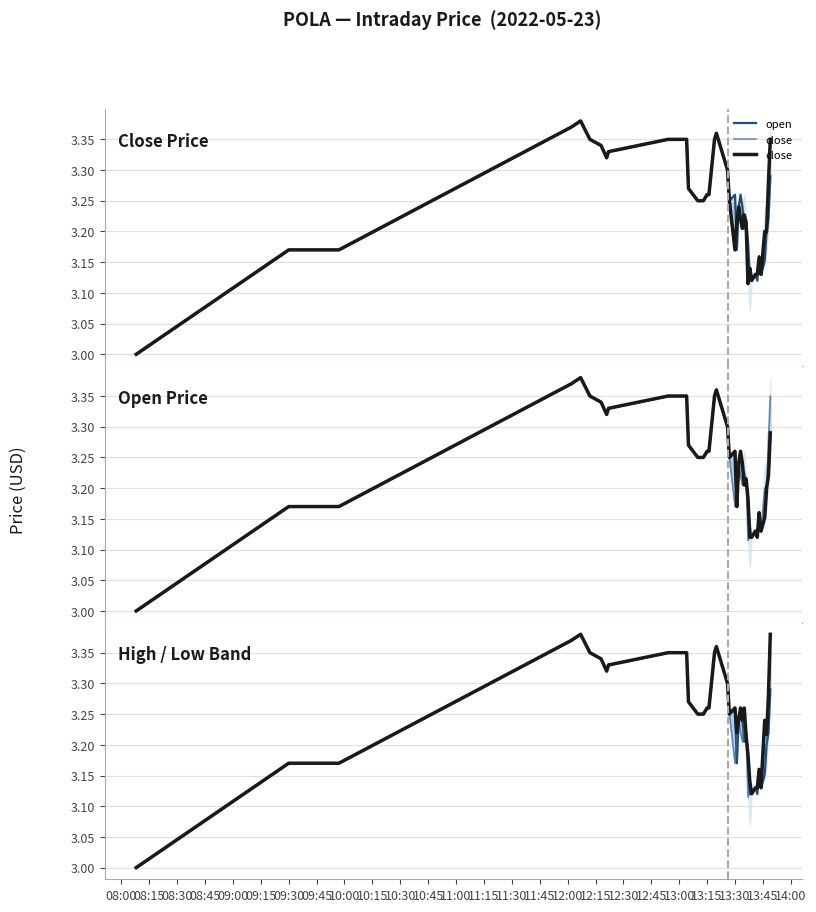

Rank the series by their maximum value, from highest to lowest.

open, close, high